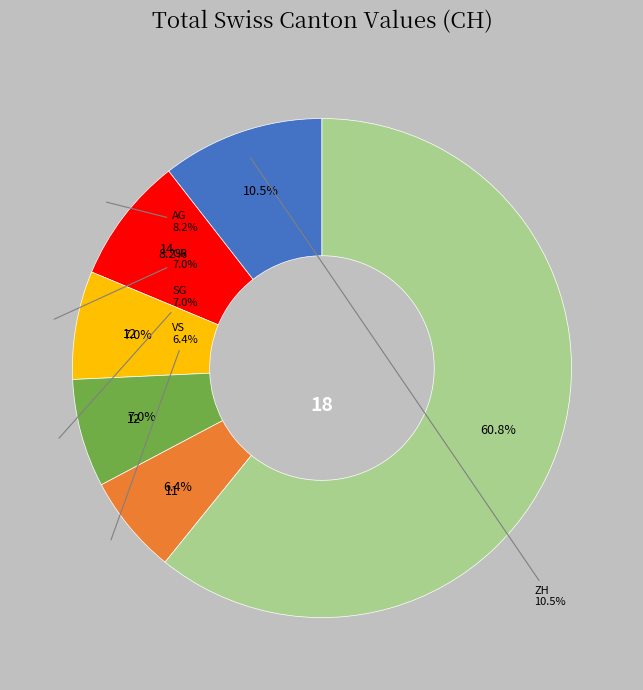

Combined, do NE and SO account for over 50%?

No